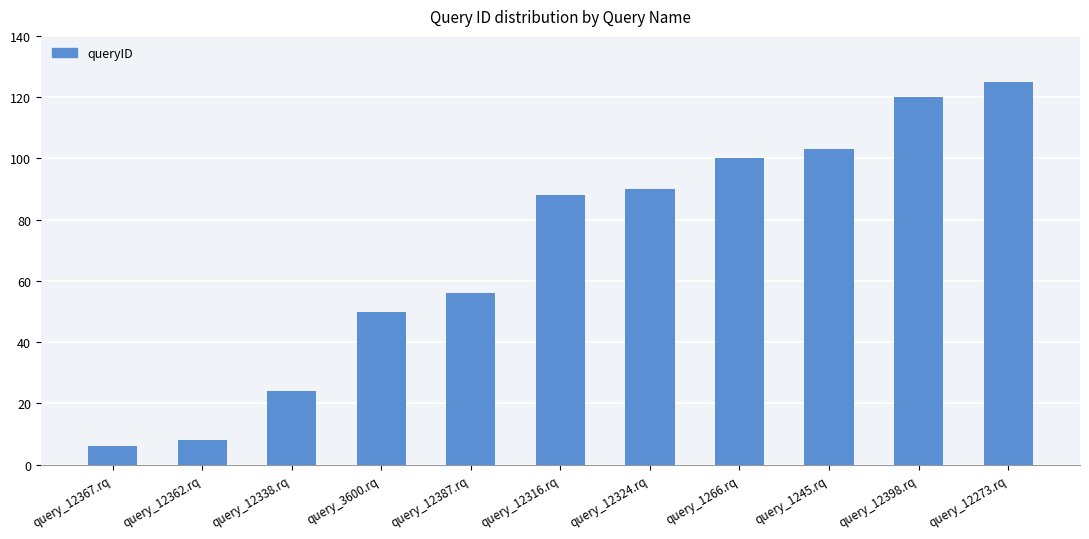

Rank the categories by value from highest to lowest.

query_12273.rq, query_12398.rq, query_1245.rq, query_1266.rq, query_12324.rq, query_12316.rq, query_12387.rq, query_3600.rq, query_12338.rq, query_12362.rq, query_12367.rq